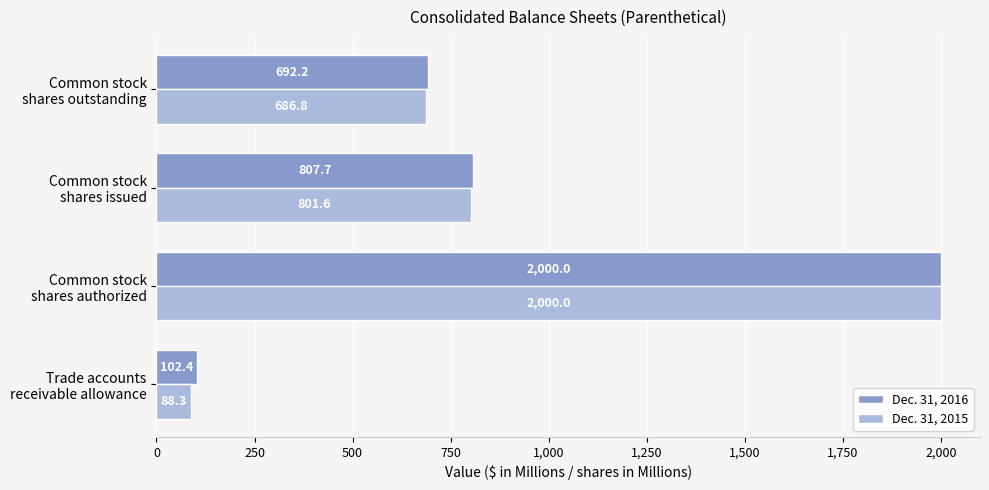

Count the number of categories in the chart.

4